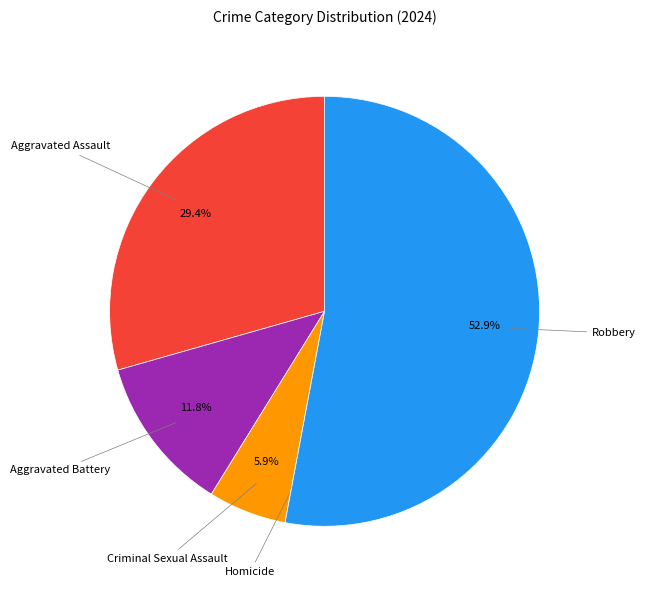

Is there any slice that represents more than half of the pie?

Yes